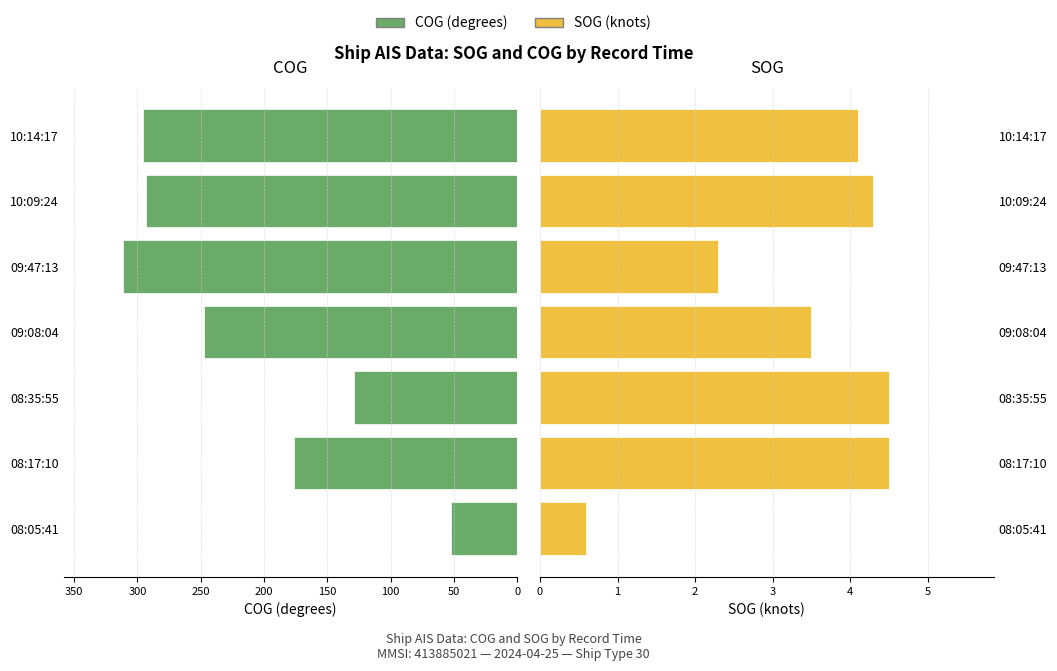

What is the spread (max minus min) of values at 08:05:41?

51.5